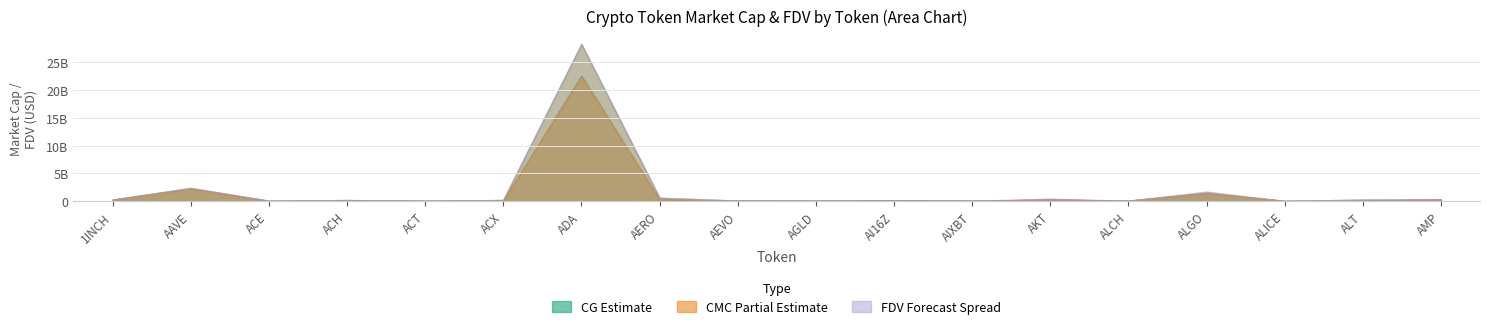

True or false: CMC_FDV and CMC_MarketCap intersect in this chart.

False